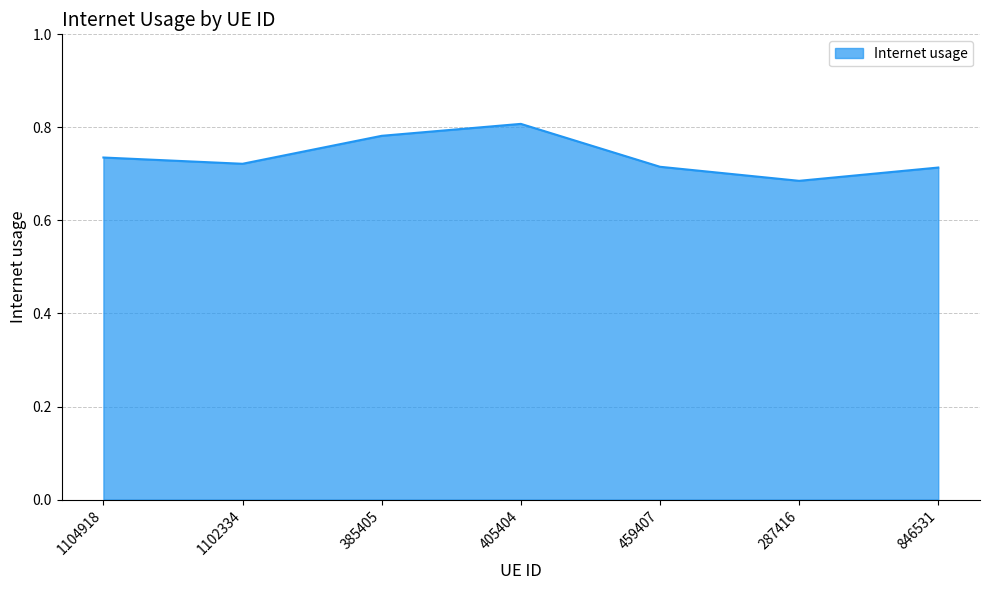

At which category does the chart reach its peak across all series?

405404